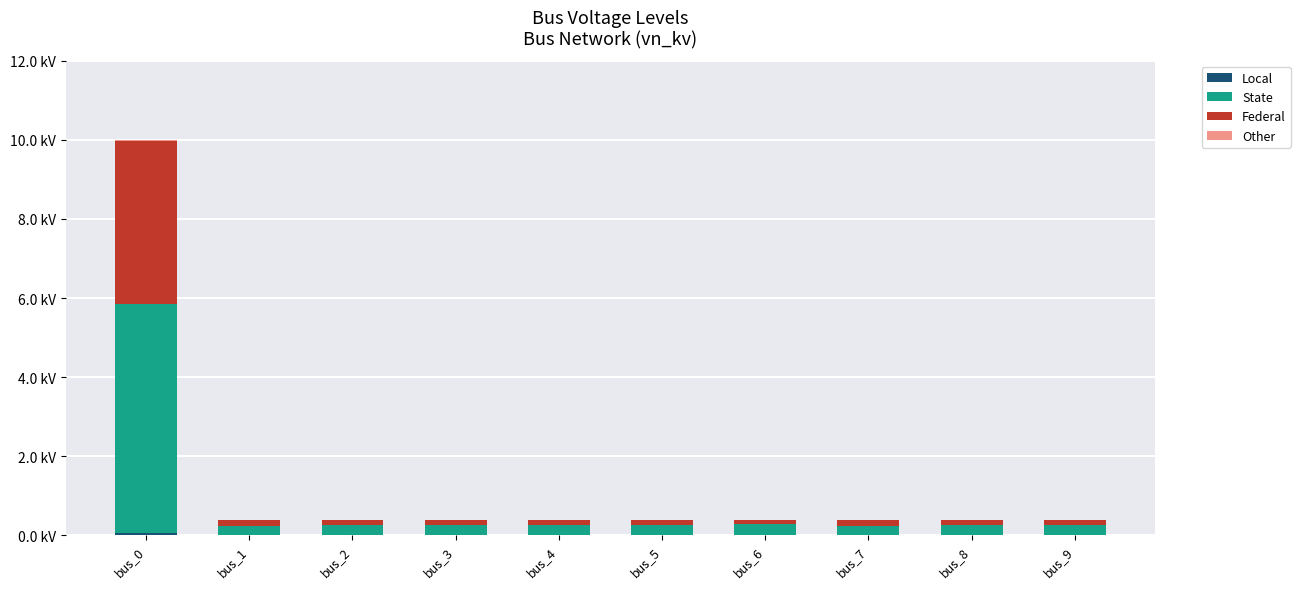

Are the bars grouped side by side (vs. stacked)?

No